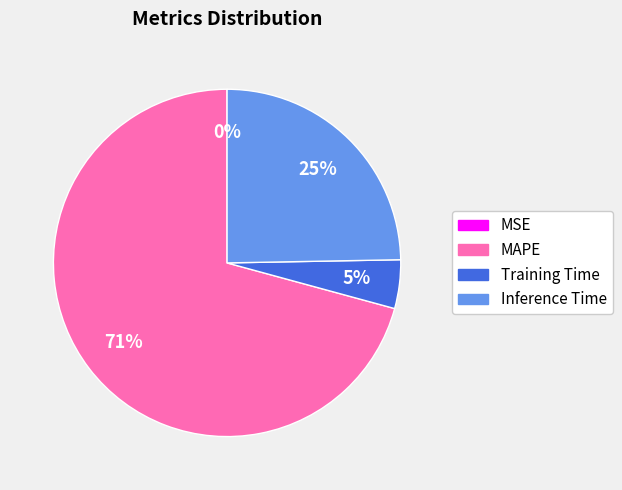

Which slice is the largest?

MAPE